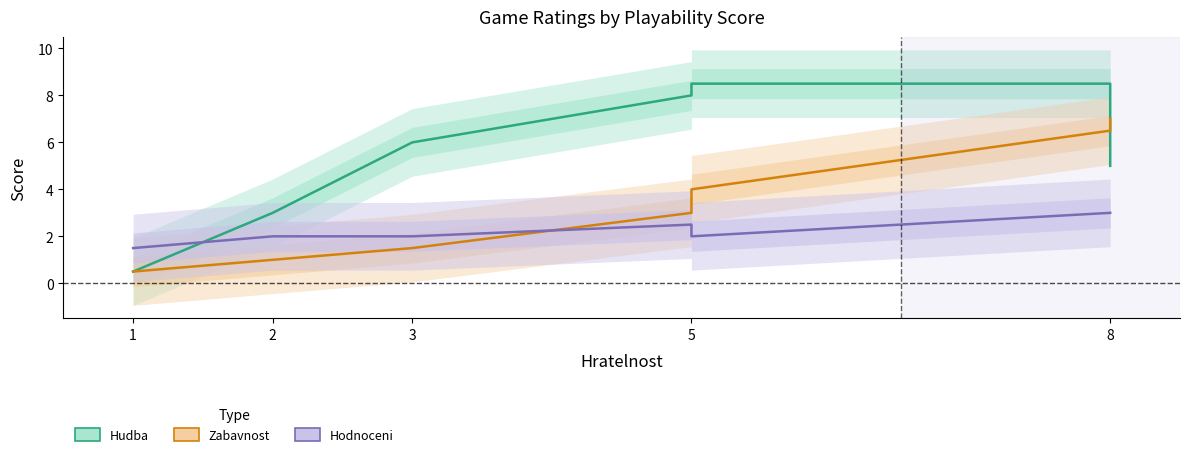

What is the value of the Hudba point at the 4th from the left?

8.0